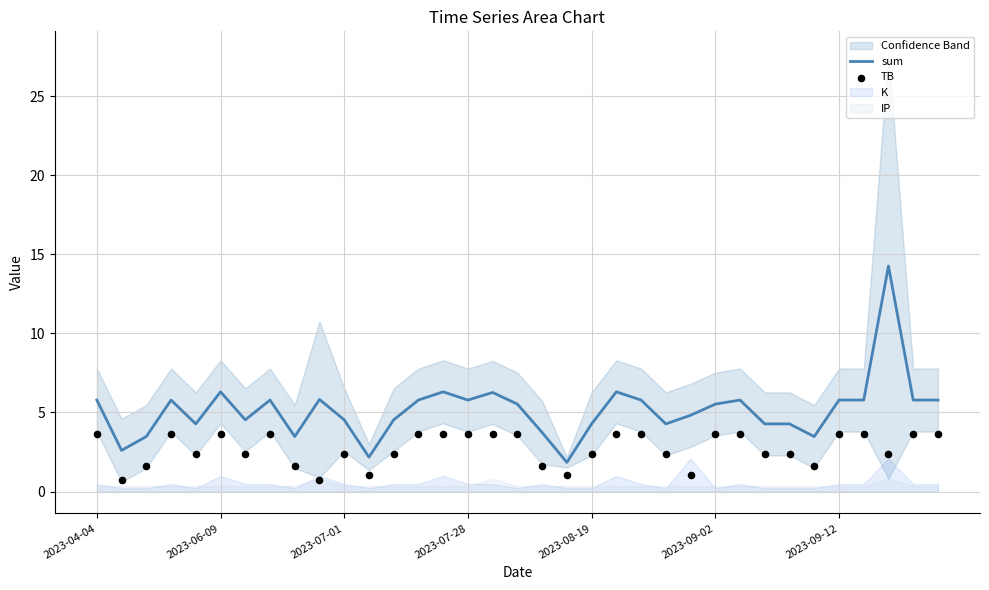

Is the value of sum at 21 greater than the value of TB at 17?

Yes